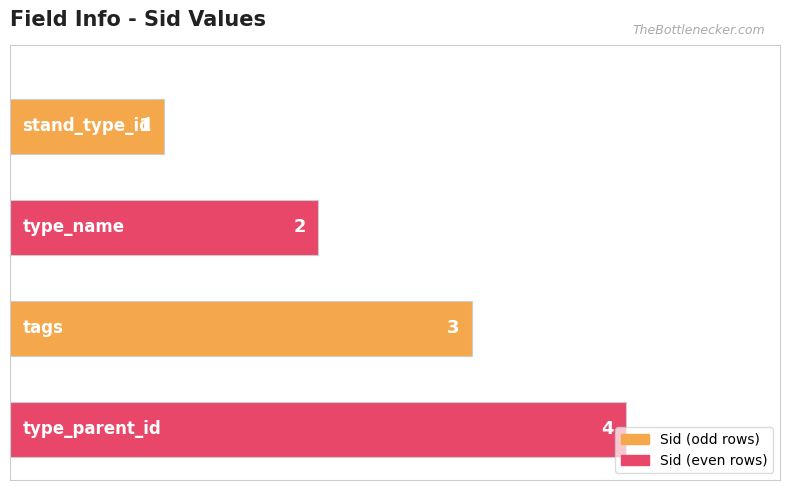

What is the maximum value shown in the chart?

4